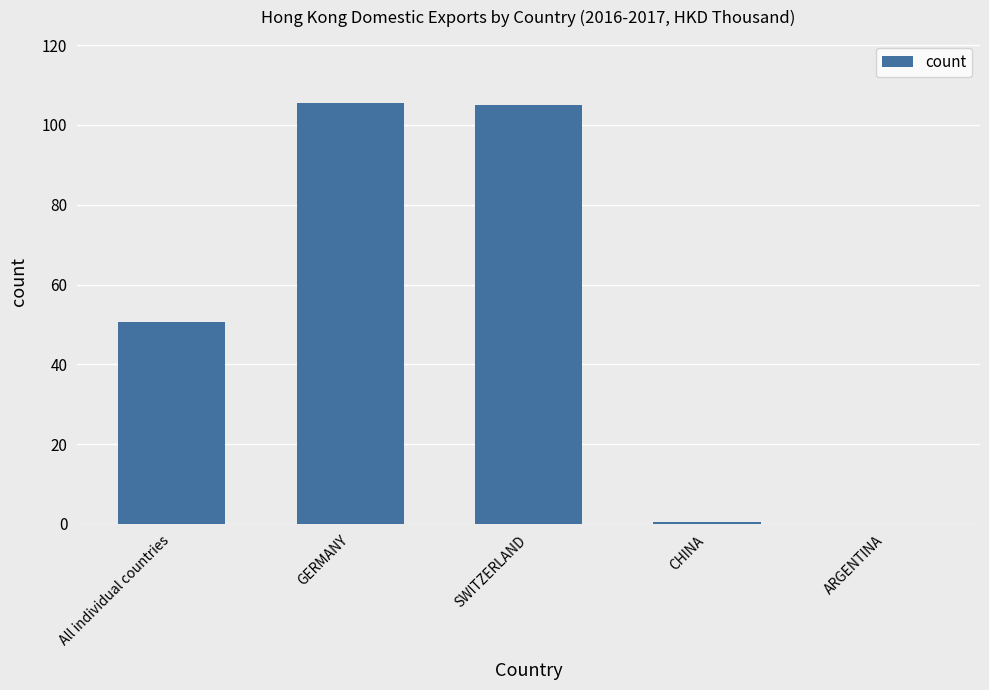

The value at ARGENTINA is 0.0. True or false?

True